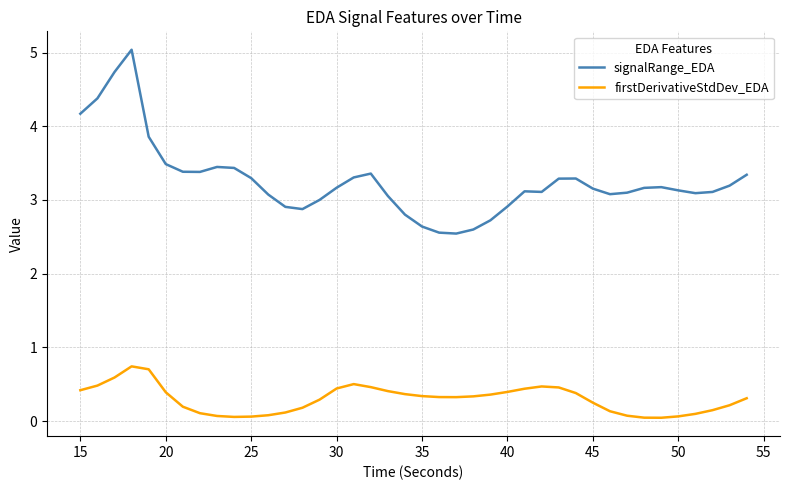

What is the difference between the maximum and minimum values in the signalRange_EDA series?

2.5